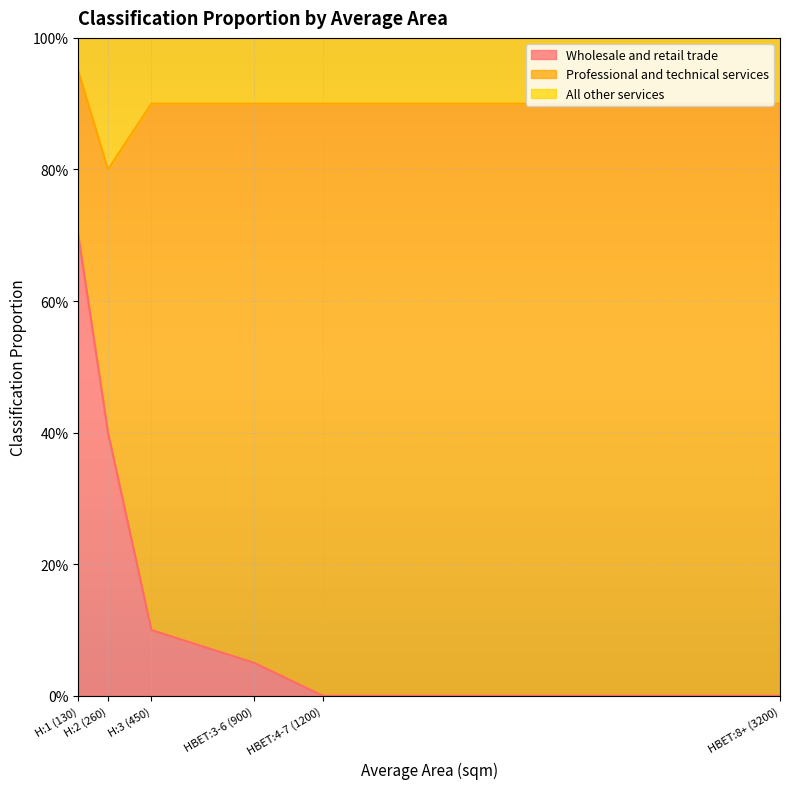

What is the difference between the All other services values at H:2 (260) and H:3 (450)?

0.1